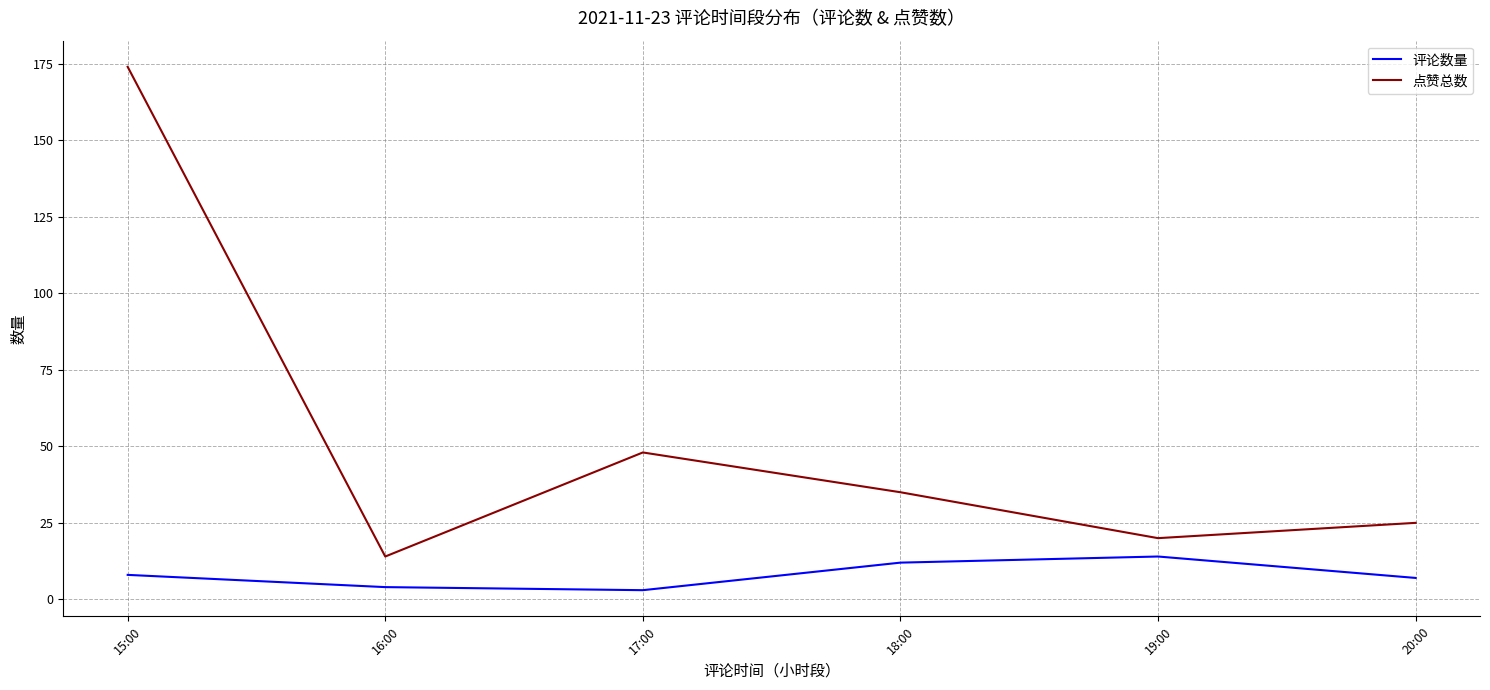

Rank the series by their maximum value, from highest to lowest.

点赞总数, 评论数量